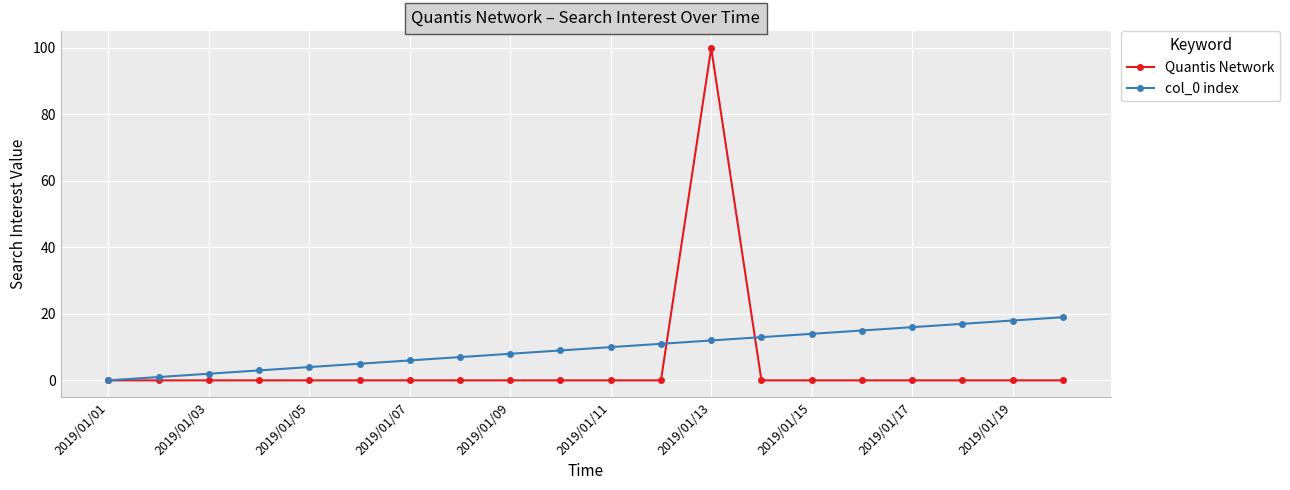

What is the value of the col_0 index point at the 15th from the left?

14